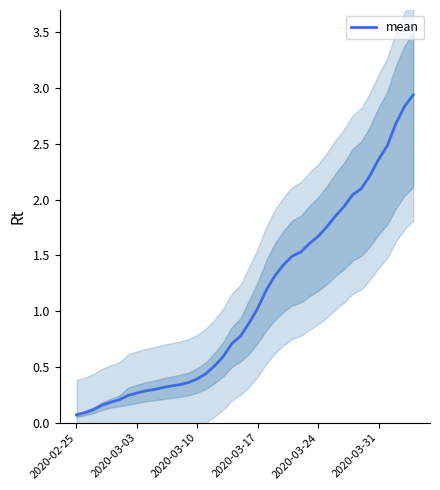

What is the average value?

1.1